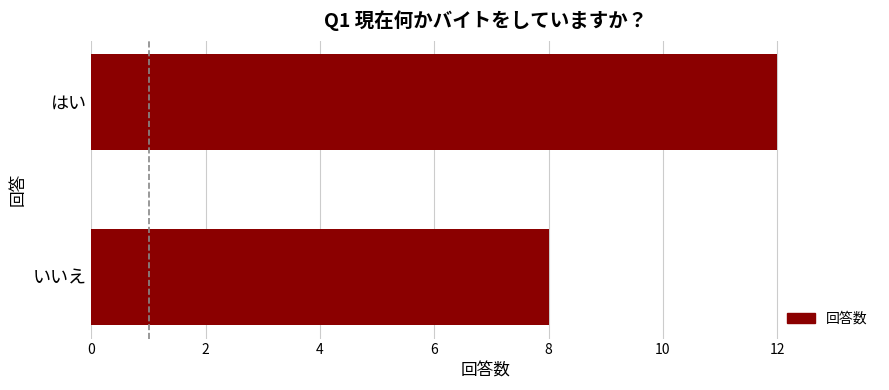

The value at はい is 17. True or false?

False